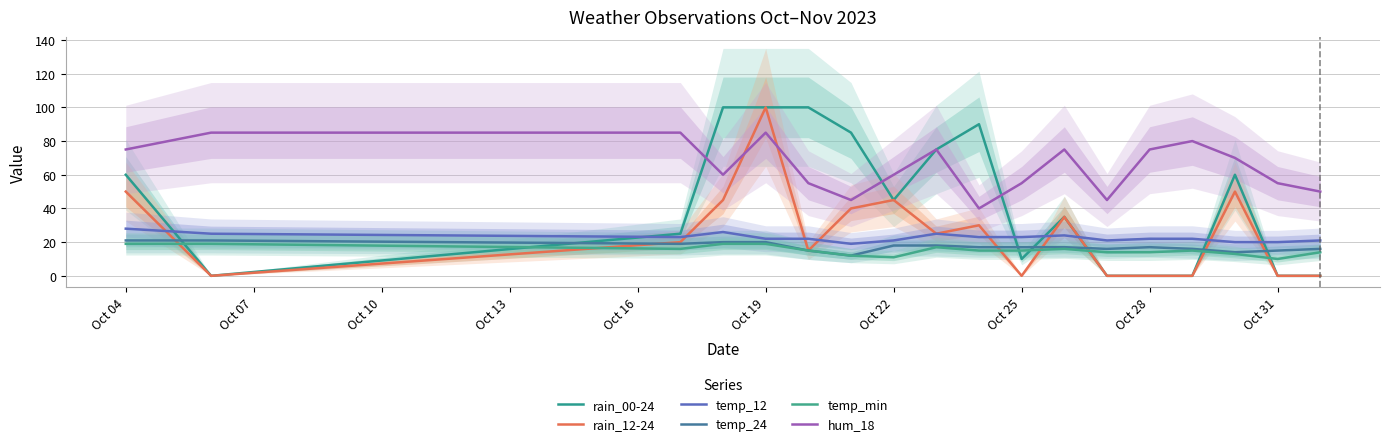

Where does the hum_18 series first go above 70?

Oct 04